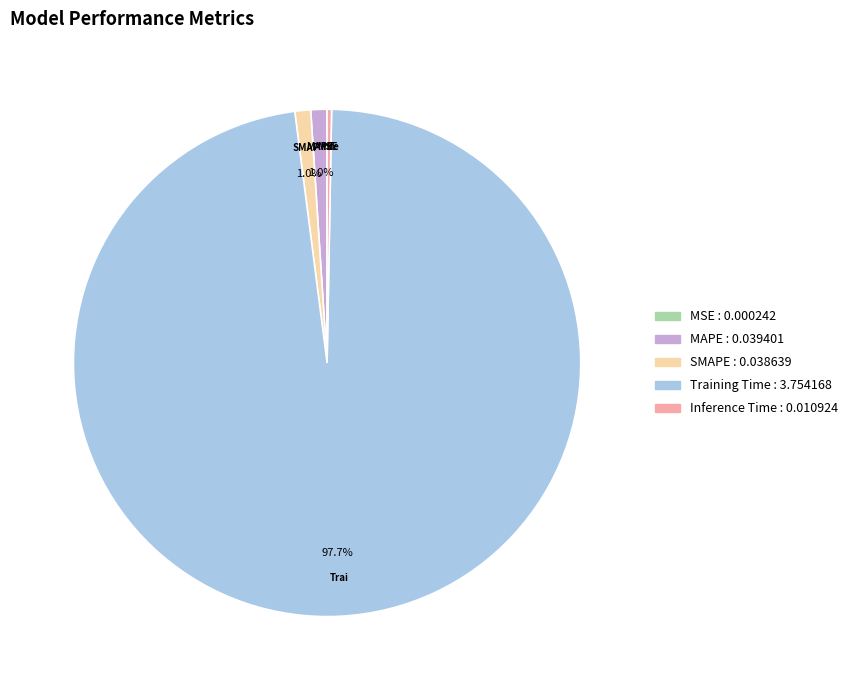

What portion of the pie excludes Training Time?

2.3%